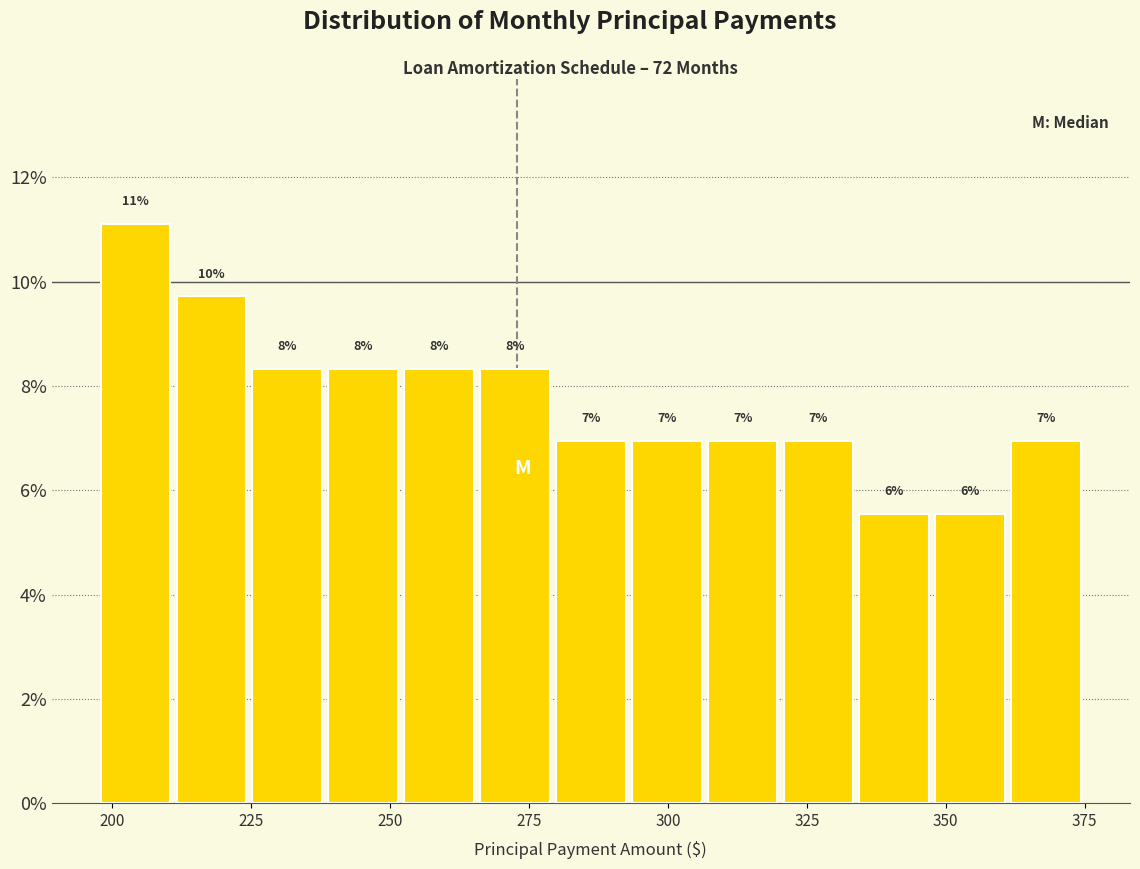

Around what value on the x-axis is the tallest bar? Give the approximate position of its centre, as read against the axis.

205